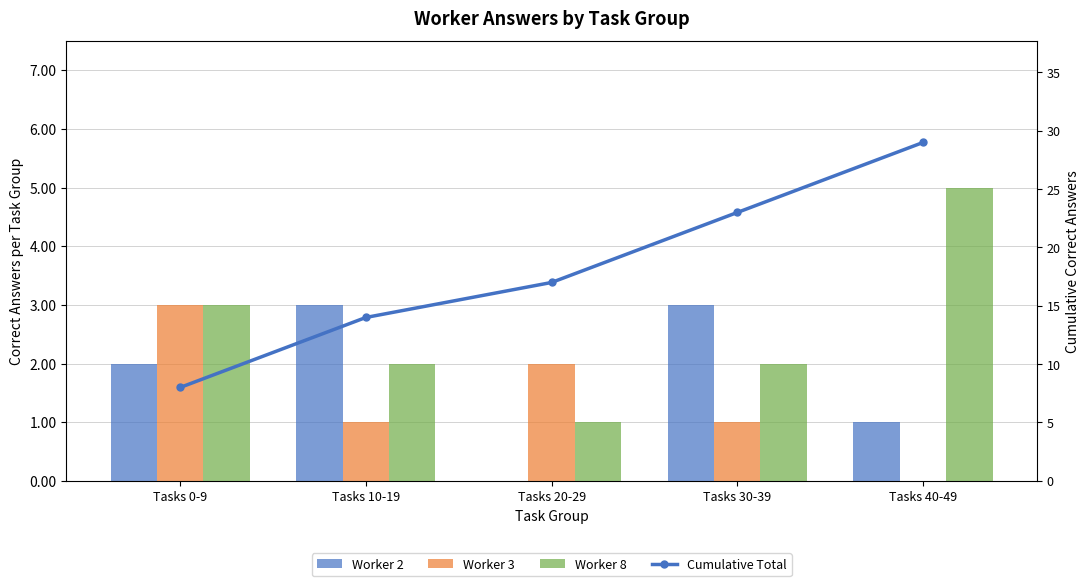

Rank the series by their maximum value, from lowest to highest.

Worker 2, Worker 3, Worker 8, Cumulative Total